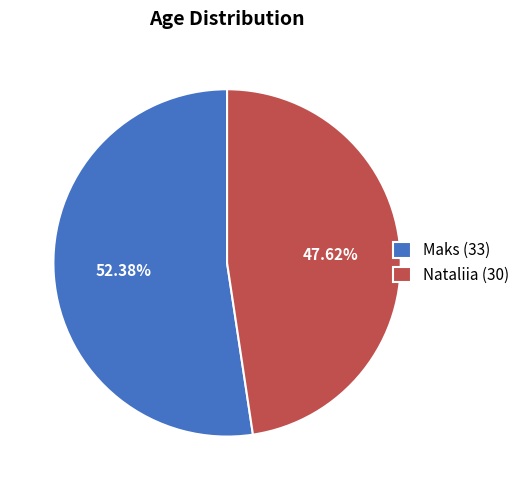

Is it true that Maks is 52% of the pie?

True